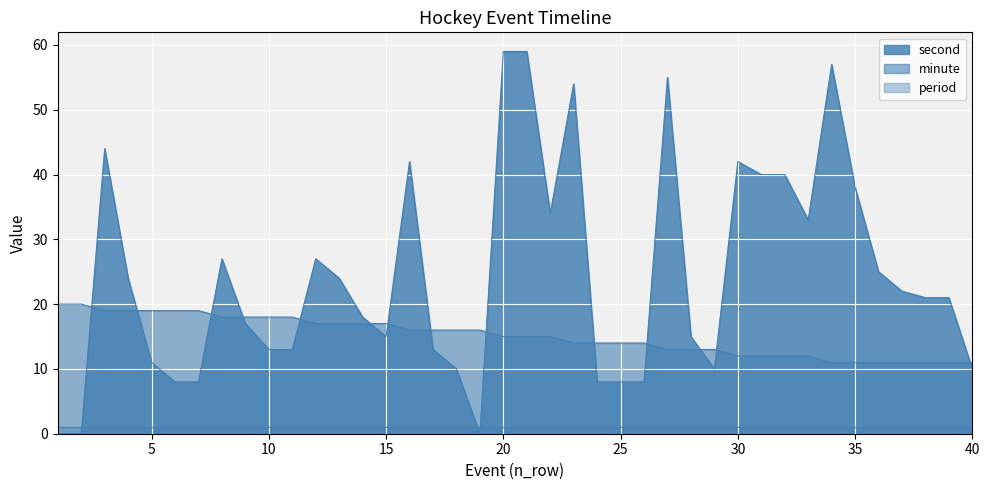

True or false: second and minute intersect in this chart.

True